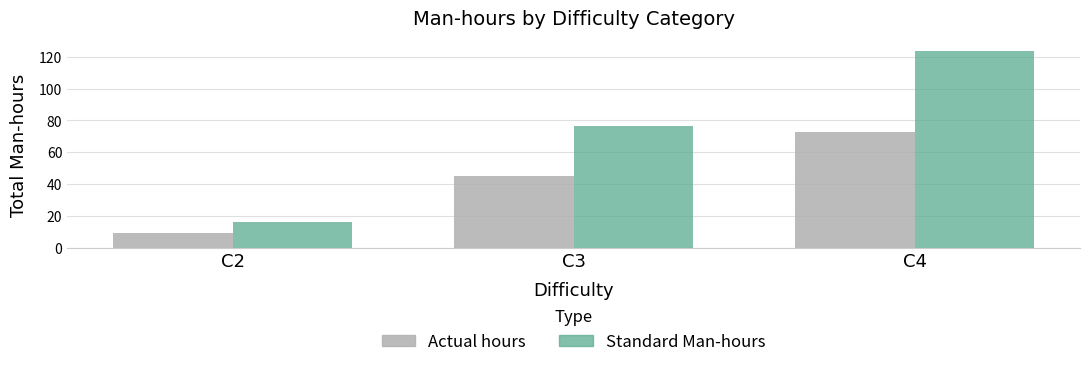

Which category has the lowest value in the Actual hours series?

C2